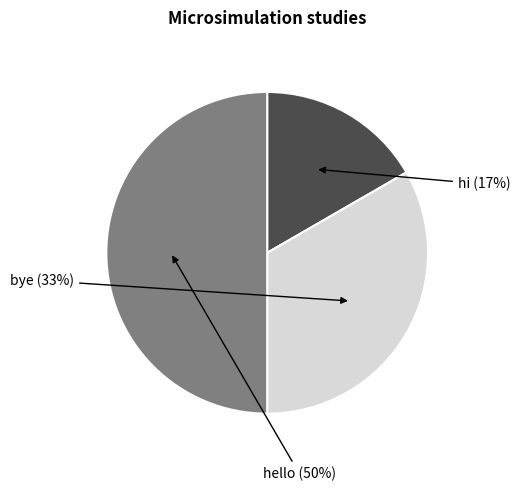

What is the largest slice in the pie chart?

hello